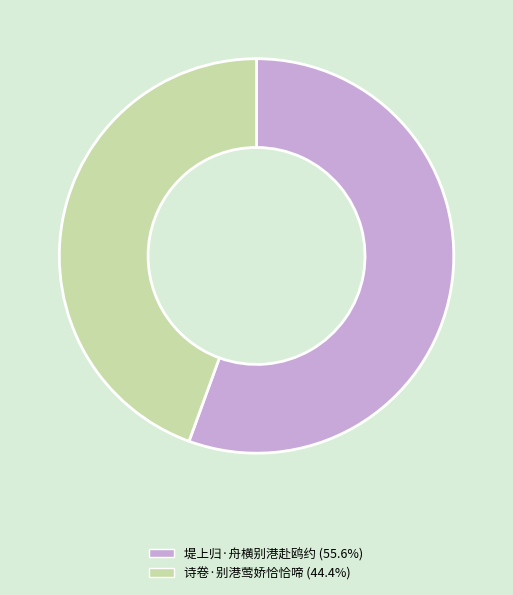

Do 堤上归·舟横别港赴鸥约 and 诗卷·别港莺娇恰恰啼 together represent more than half of the pie?

Yes